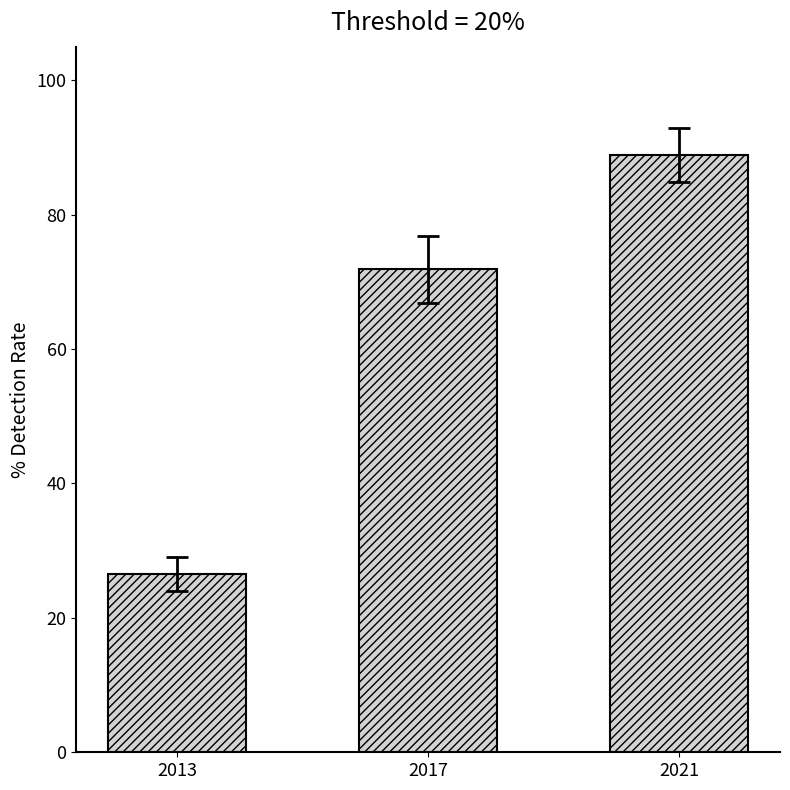

Approximately how many times larger is the value at 2013 compared to 2021?

0.3